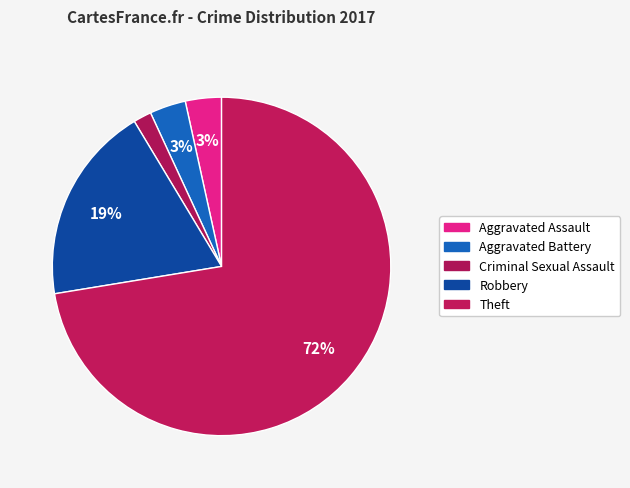

What is the total percentage of Theft and Criminal Sexual Assault?

74.1%